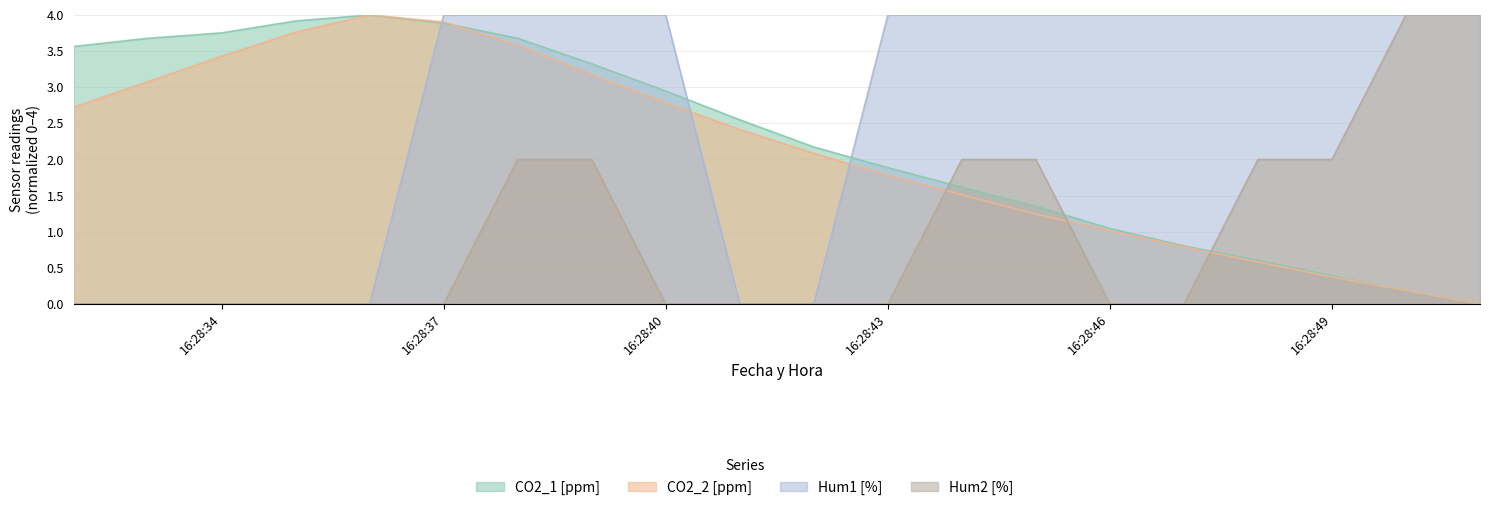

True or false: Hum2 [%] has more than 0 interior local peaks.

False